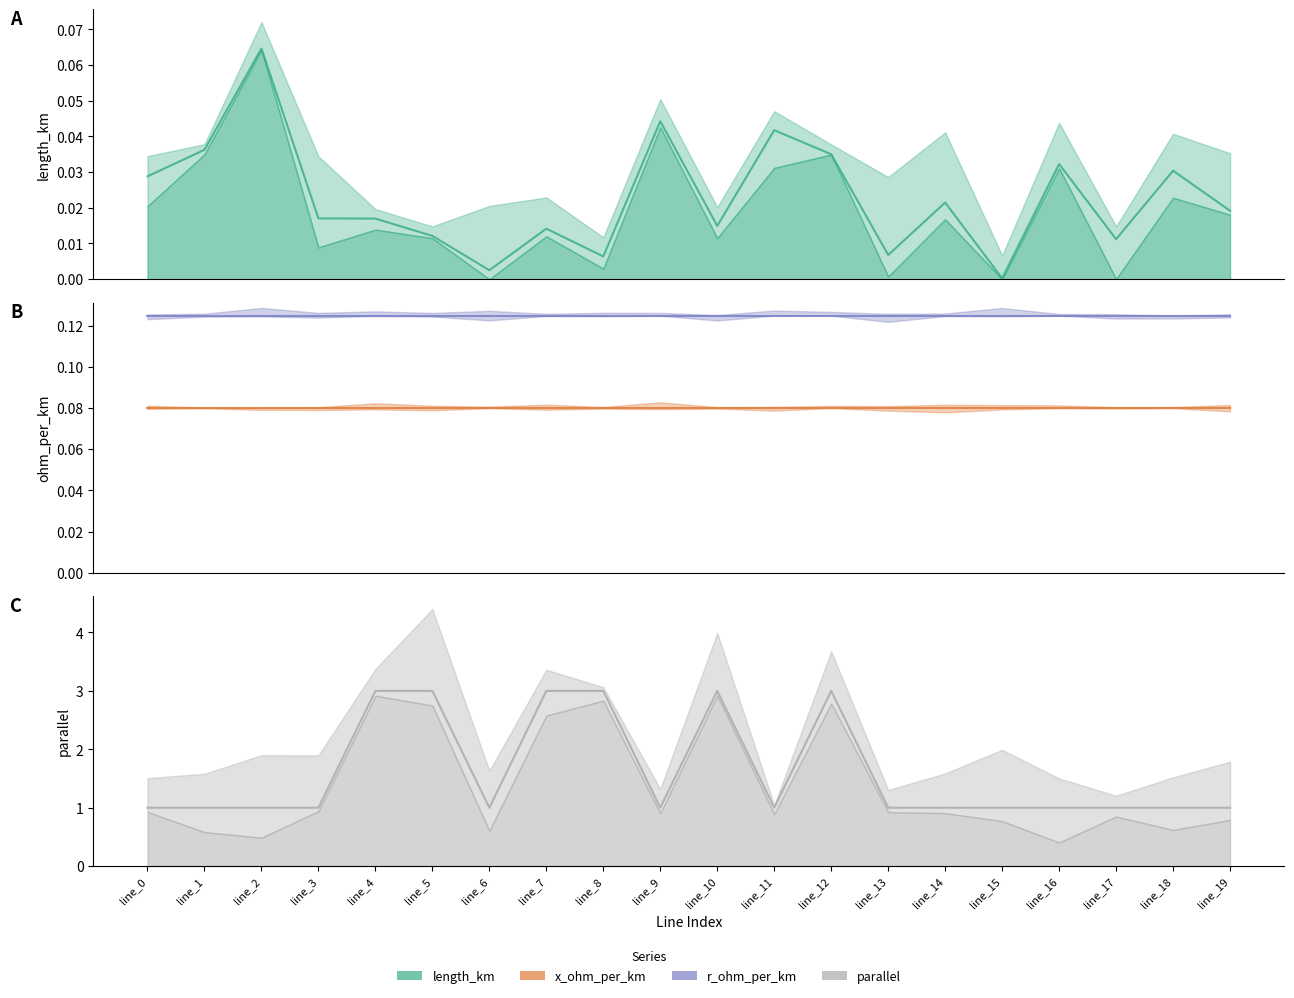

List the labels in order of parallel value, largest first.

line_4, line_5, line_7, line_8, line_10, line_12, line_0, line_1, line_2, line_3, line_6, line_9, line_11, line_13, line_14, line_15, line_16, line_17, line_18, line_19